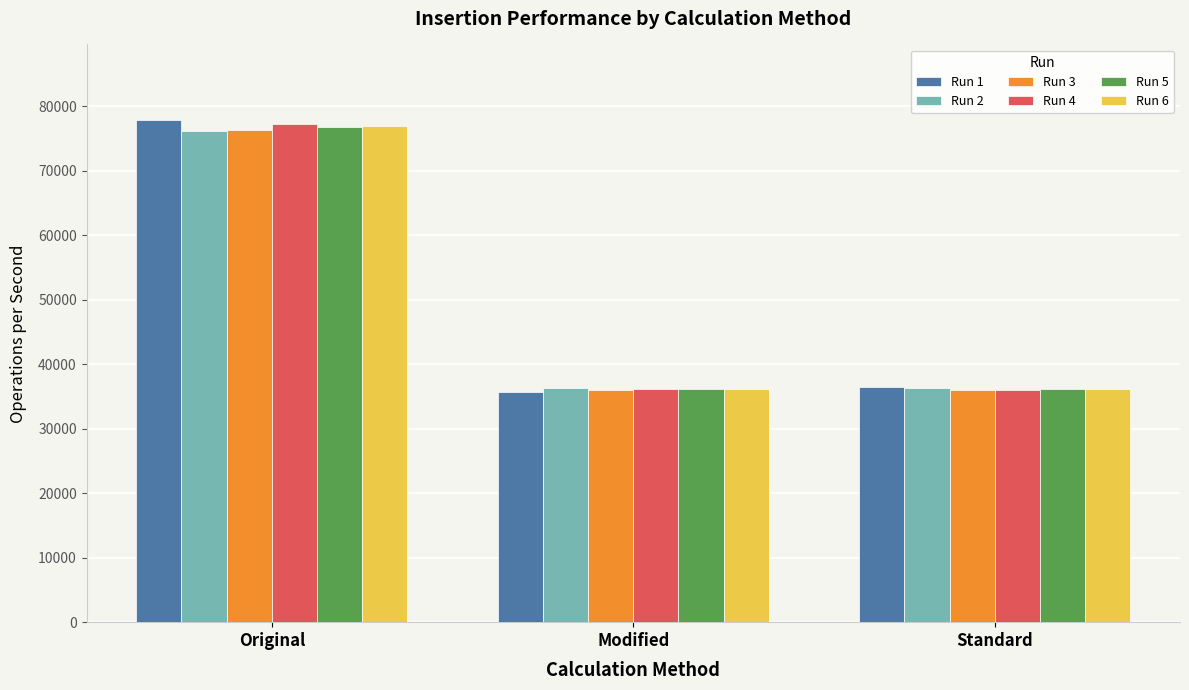

What is the sum of all Run 6 values?

149187.9